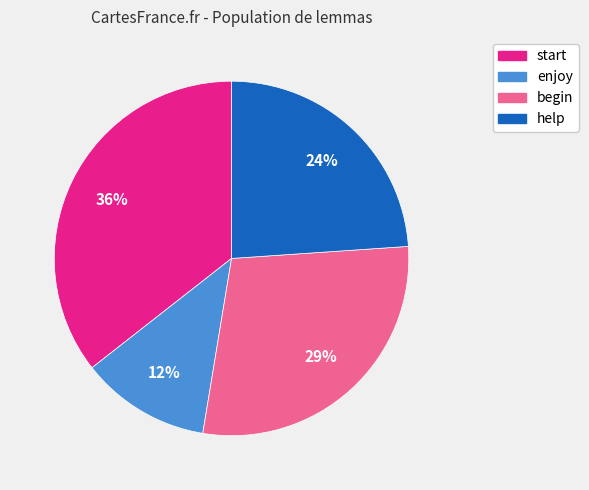

Is there a majority slice in this chart?

No